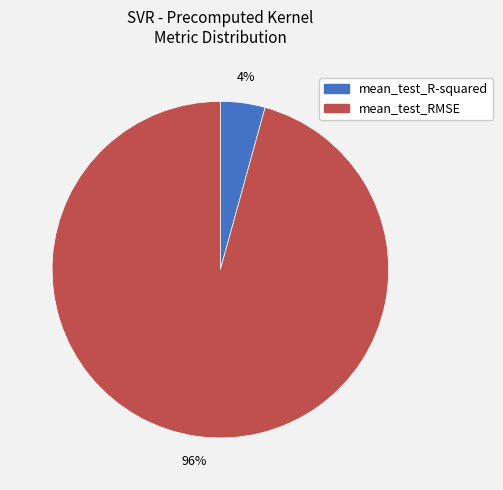

Is it true that mean_test_R-squared is 4% of the pie?

True